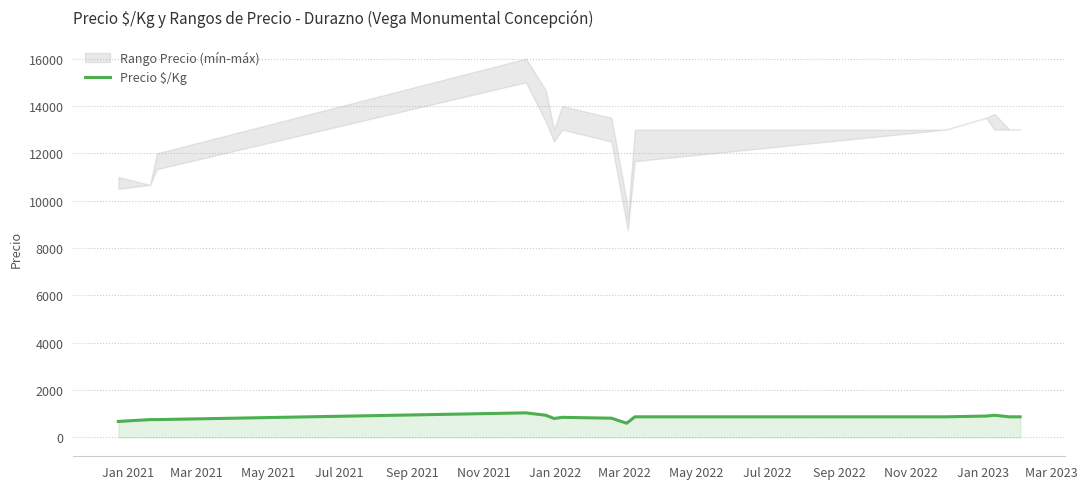

What is the value of the 6th point from the left?

797